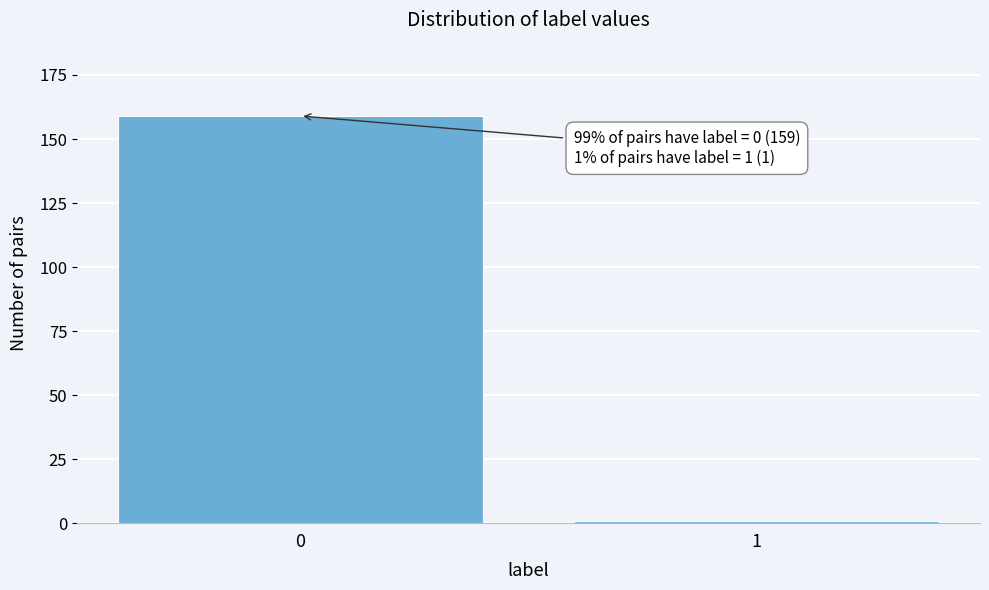

Reading right to left, what are all the values shown in this chart?

1=1	0=159